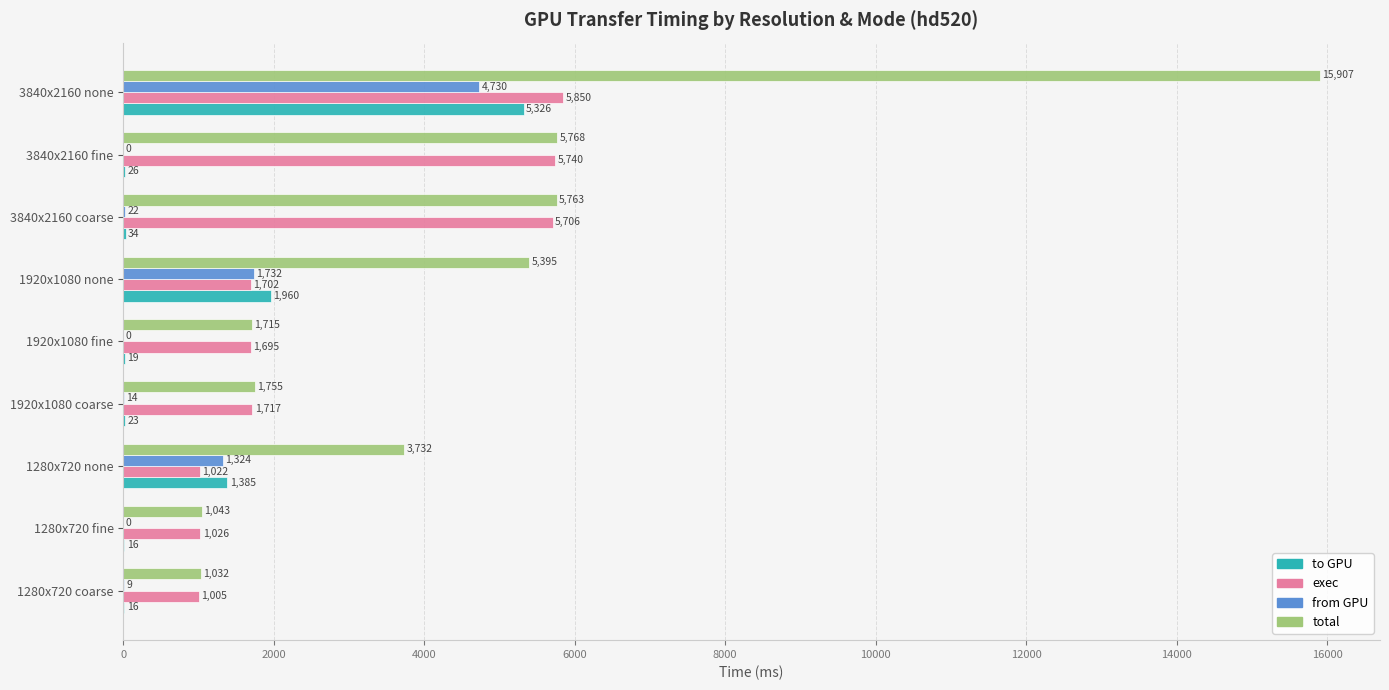

Which series has the largest total across all categories?

total